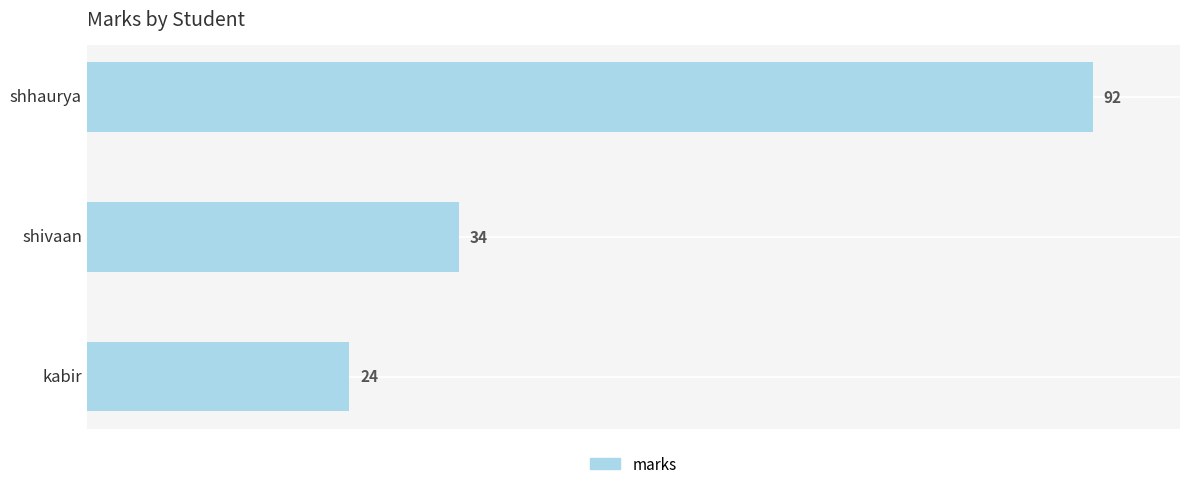

Count the number of data series in this chart.

1